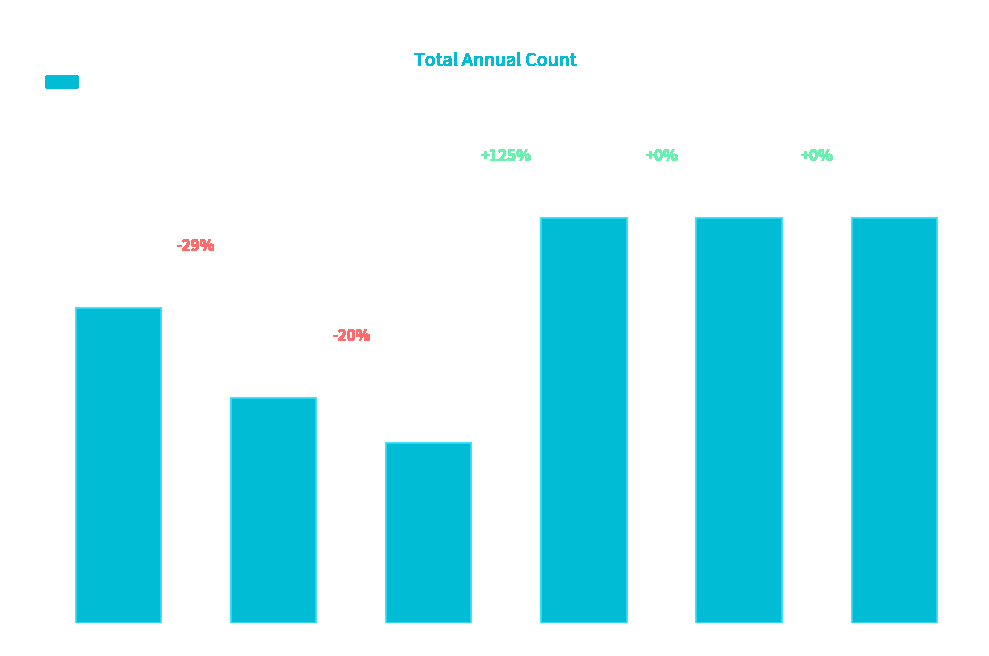

Reading left to right, list all the values displayed in this chart.

2015=7	2016=5	2018=4	2019=9	2022=9	2025=9